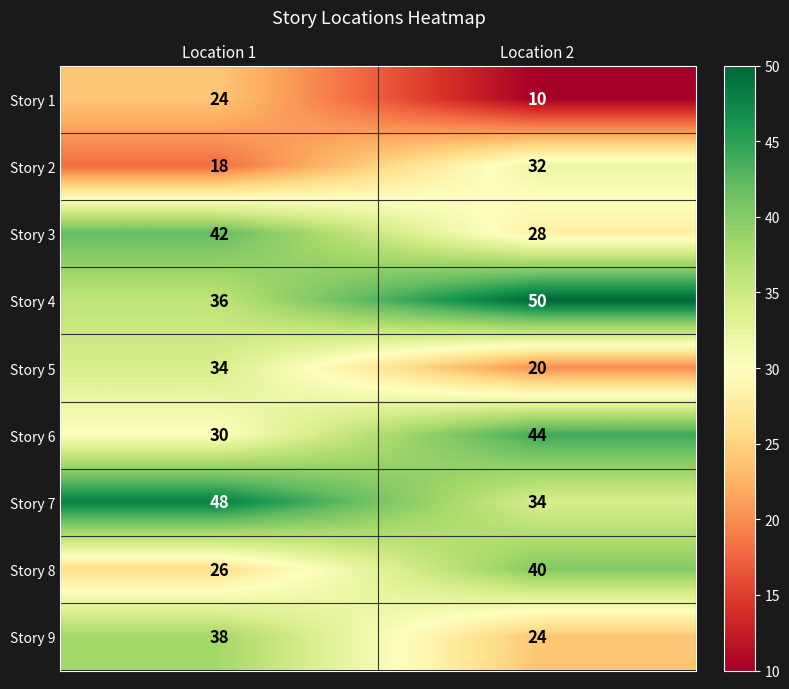

Which label corresponds to the smallest value in the chart?

Location 2